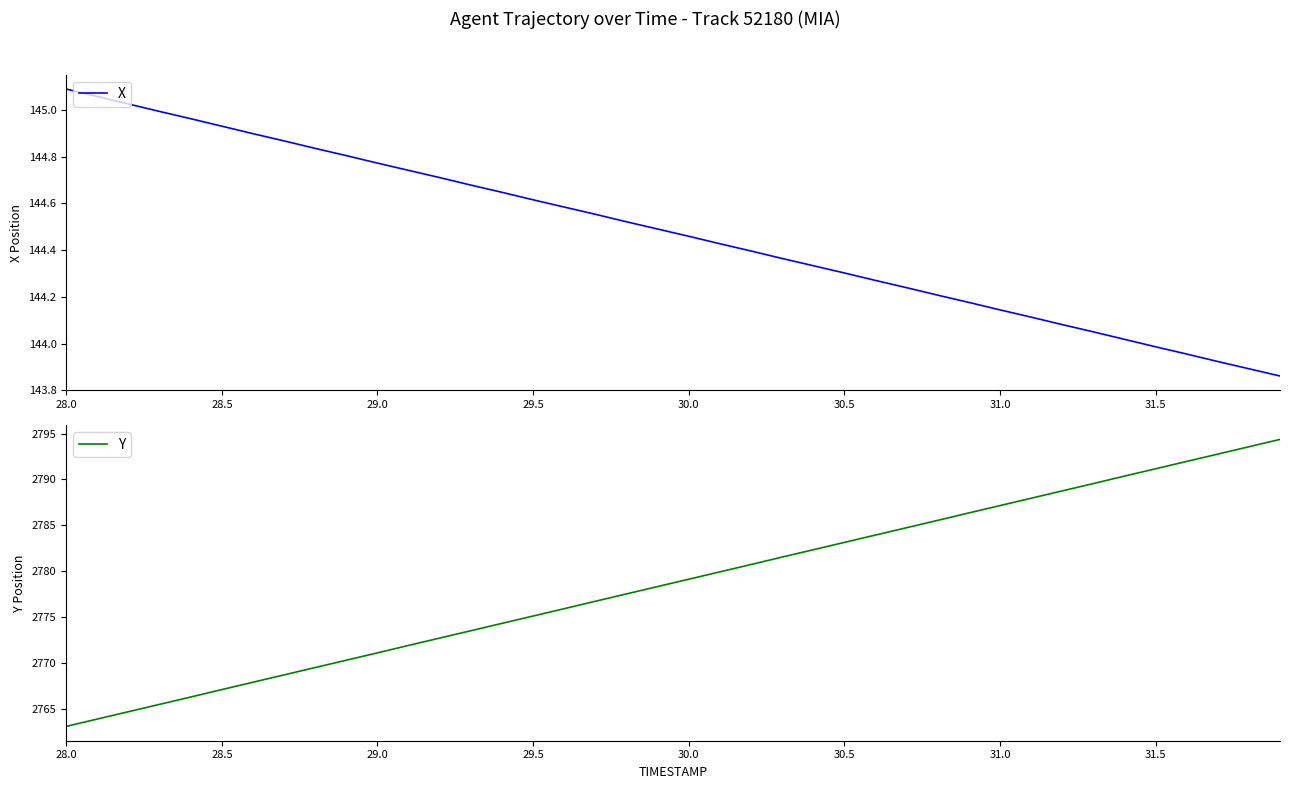

Where does the X series first go above 144?

28.0